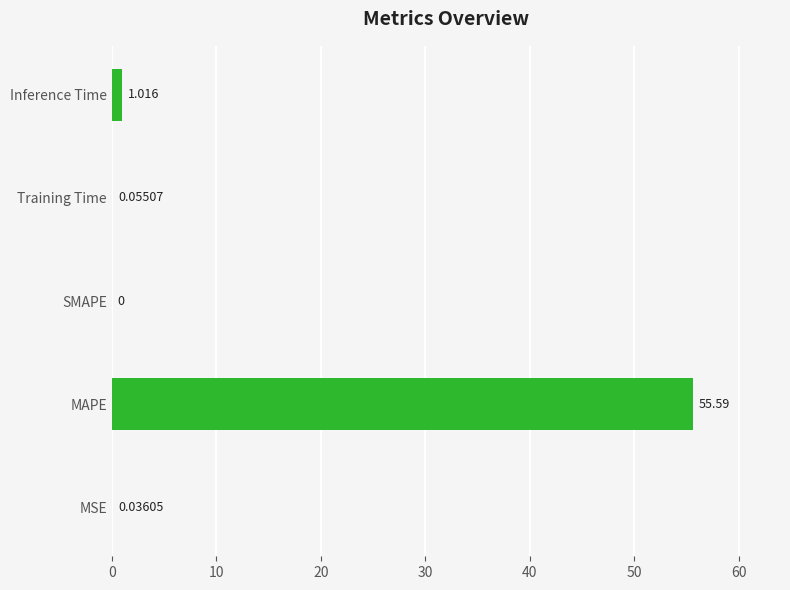

Which has a higher value, Training Time or Inference Time?

Inference Time